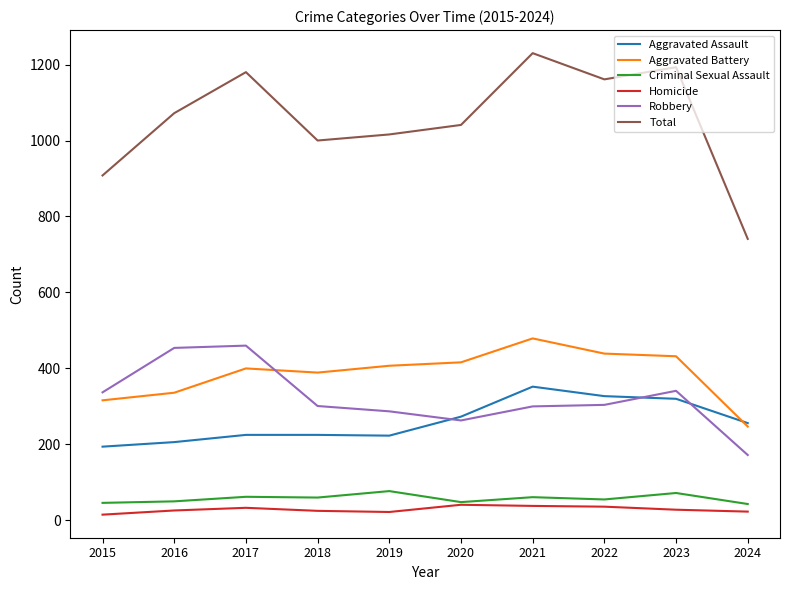

In Total, how many points are lower than both neighbors (excluding endpoints)?

2